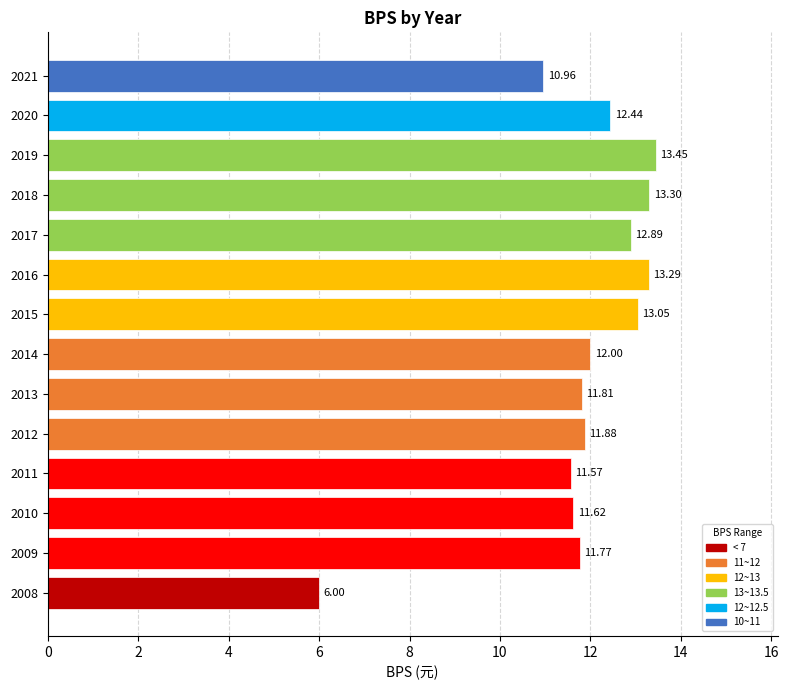

What is the change in value from 2009 to 2020?

+0.7